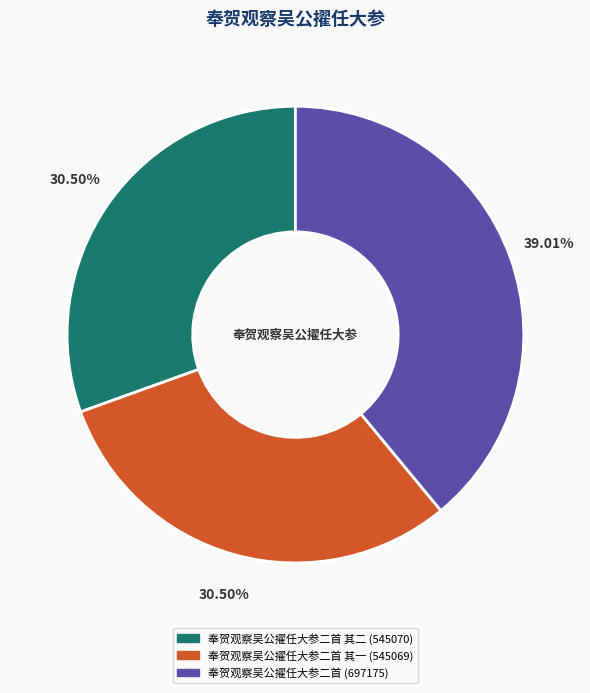

Does any single category account for the majority?

No